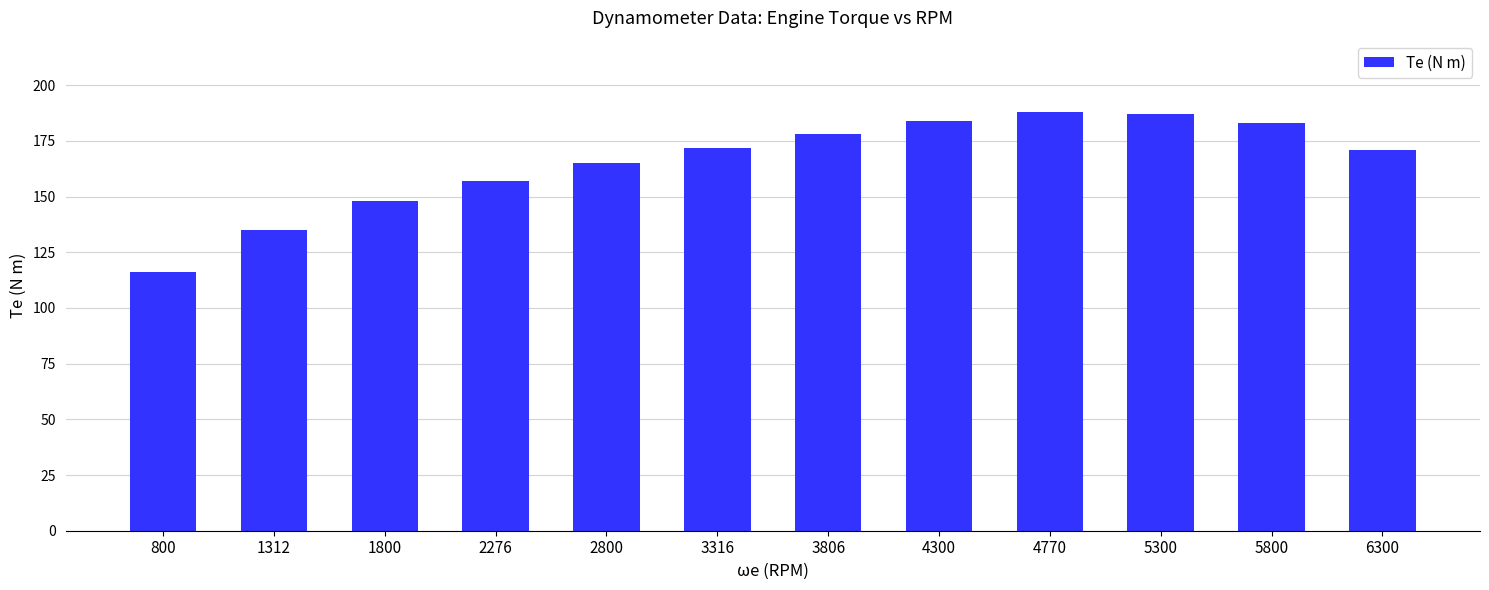

What is the average value?

165